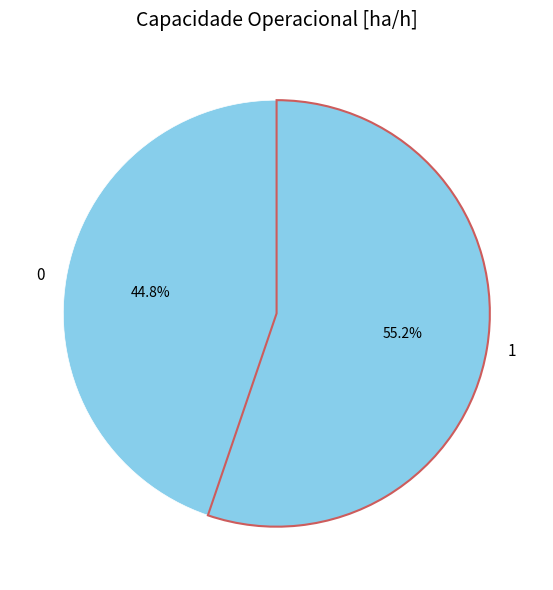

How many segments does this pie chart have?

2